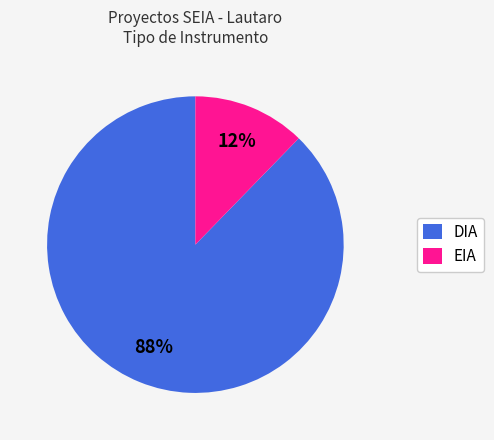

What is the largest slice in the pie chart?

DIA